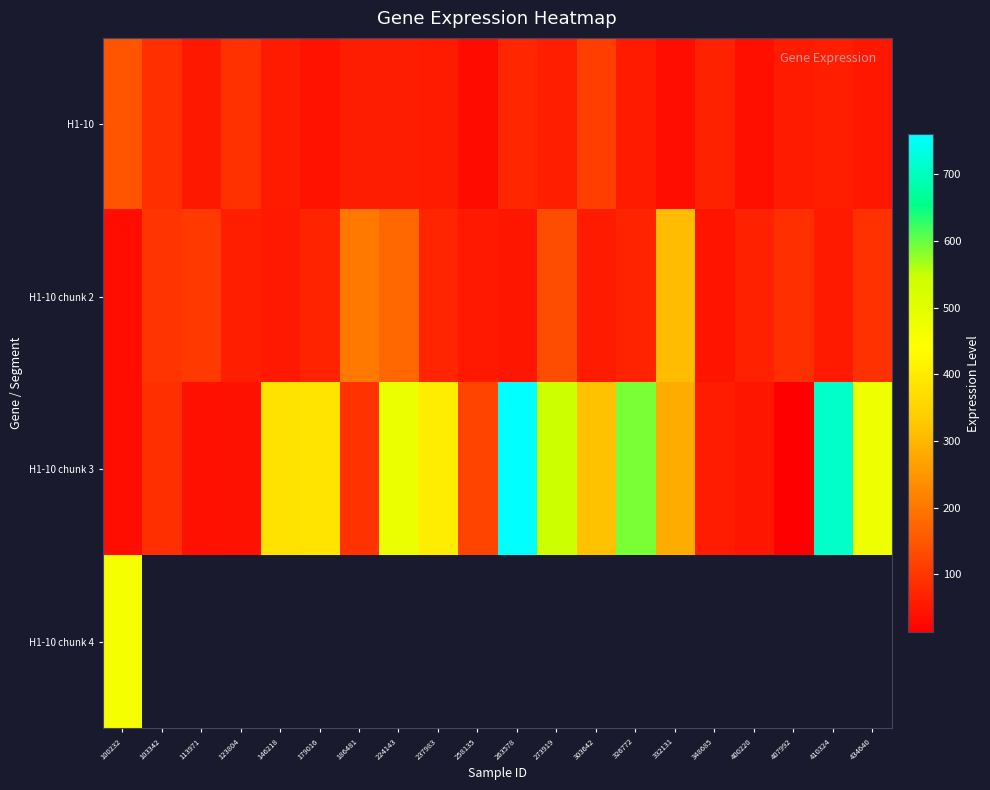

The value of H1-10 at 410324 is 31.5. True or false?

False